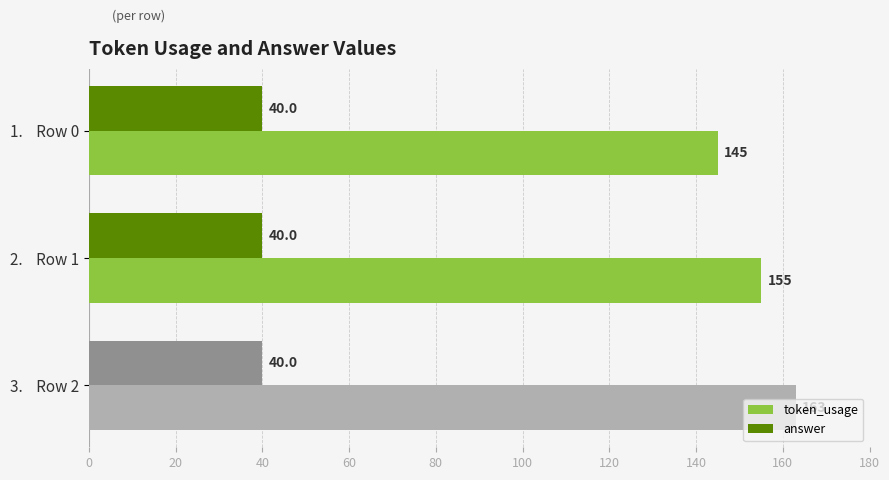

What is the approximate value of token_usage at 3.    Row 2, to the nearest 10?

160